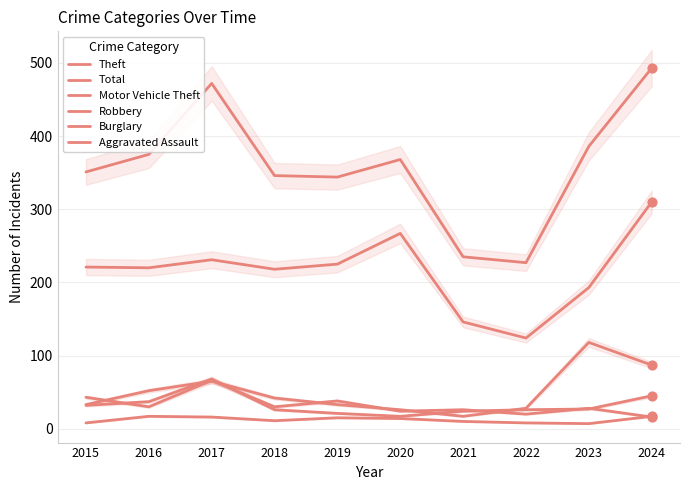

Which series reaches the minimum Y coordinate?

Aggravated Assault